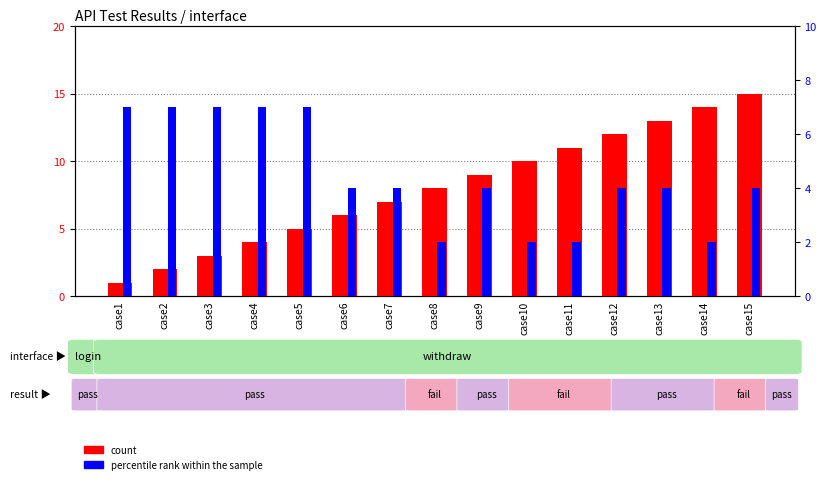

At which label does percentile rank within the sample first exceed 4?

case1